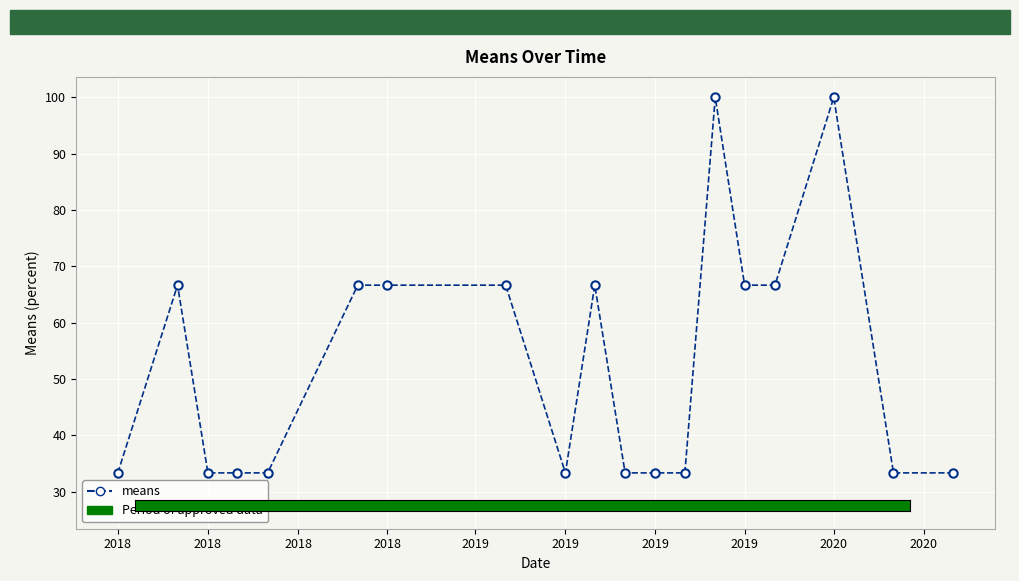

What is the sum of all values?

1000.0